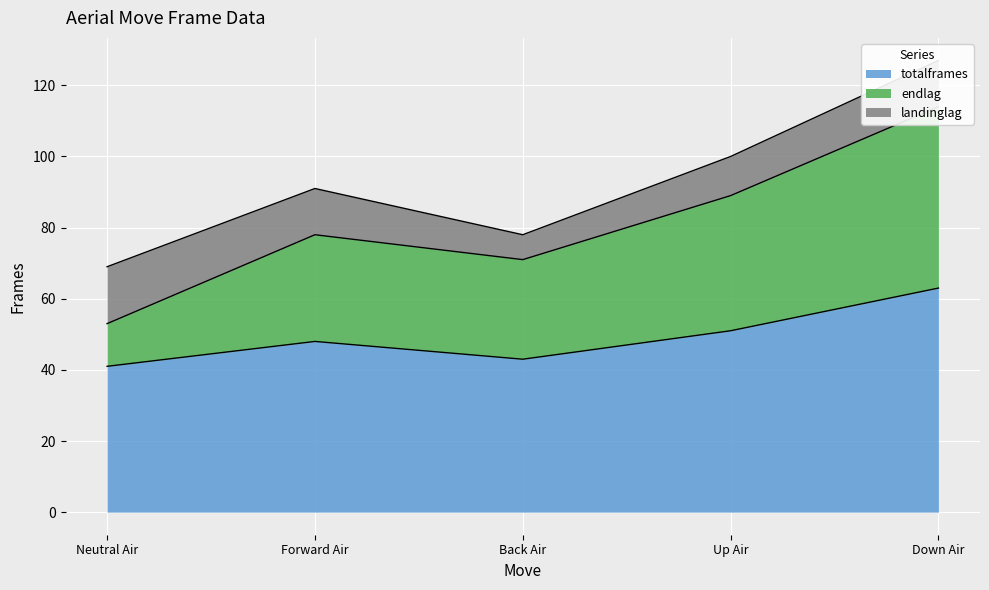

The totalframes series shows 84 at Forward Air. True or false?

False